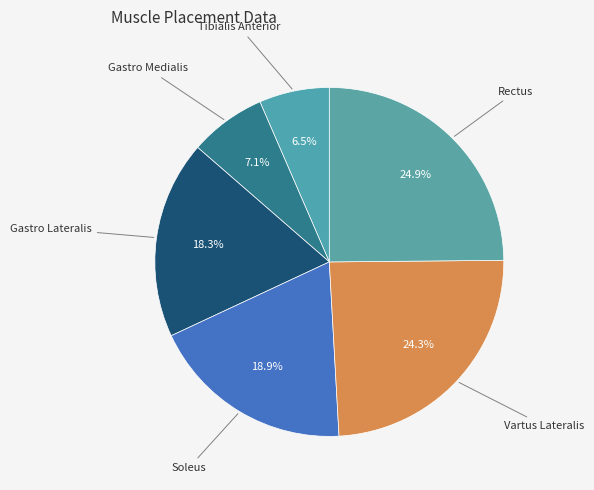

Is there a majority slice in this chart?

No